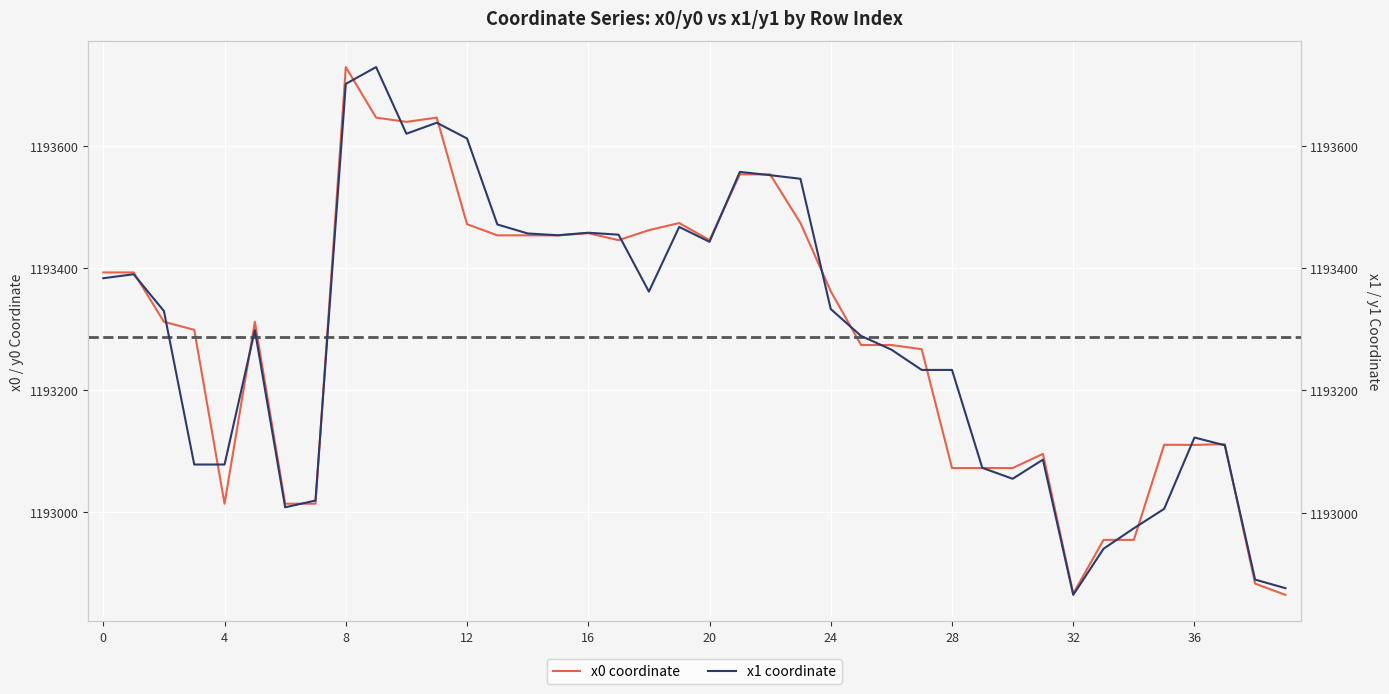

Is it true that y1 equals 1193123.1 at 36?

True